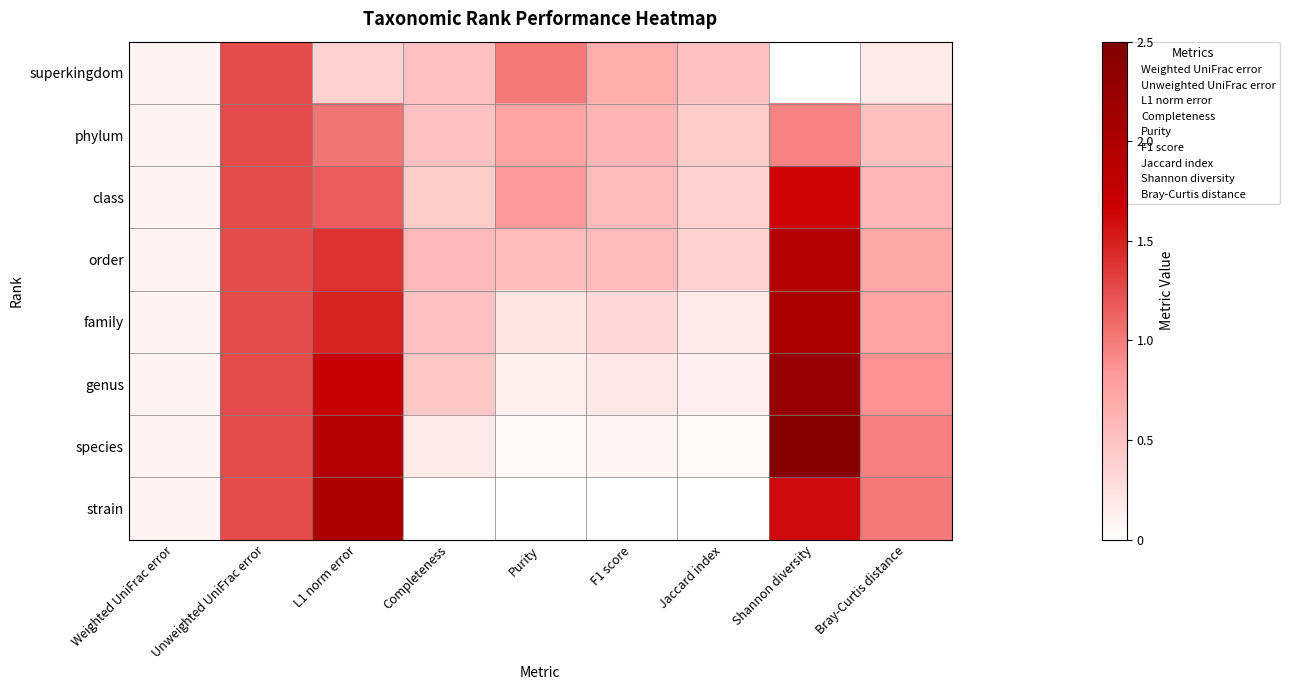

Which series has the largest range (max minus min)?

species